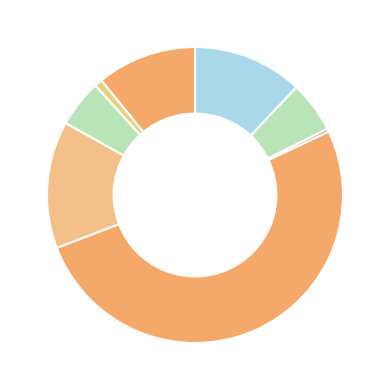

How many segments does this pie chart have?

8